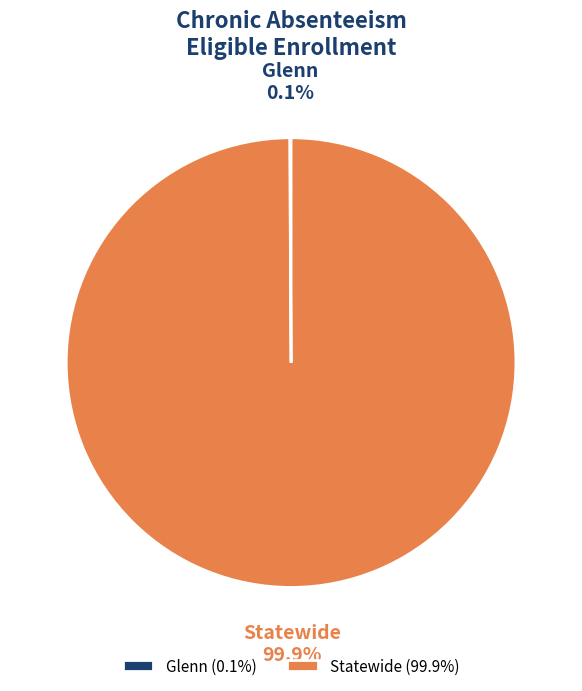

Is Statewide the majority of the pie?

Yes